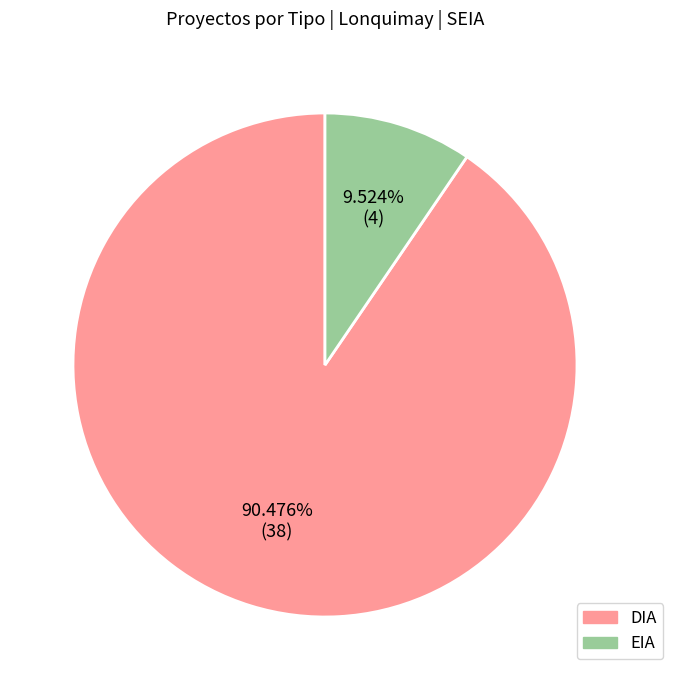

What is the total percentage of EIA and DIA?

100.0%